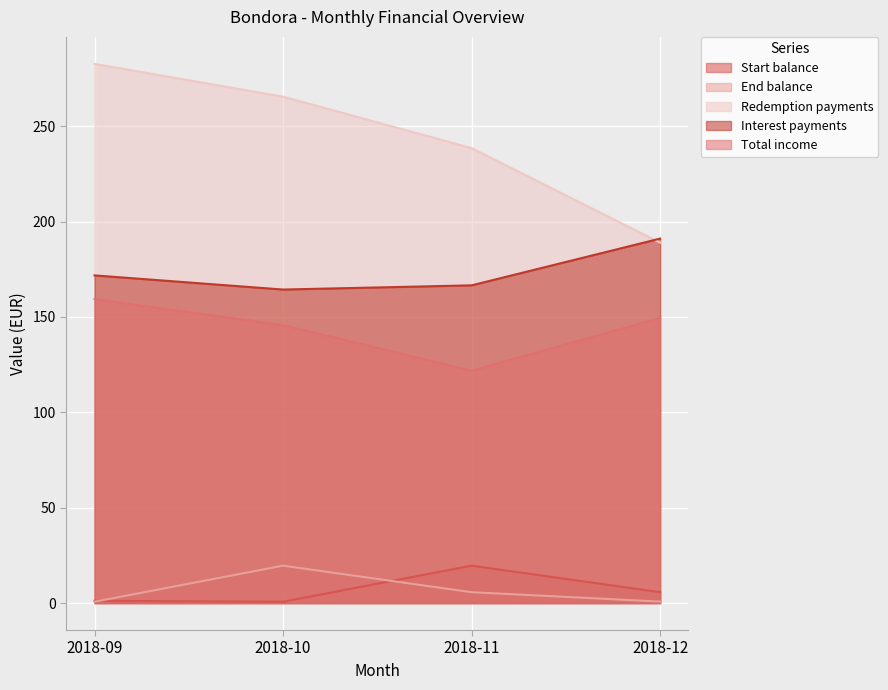

How many values in the Redemption payments series are below 265?

2